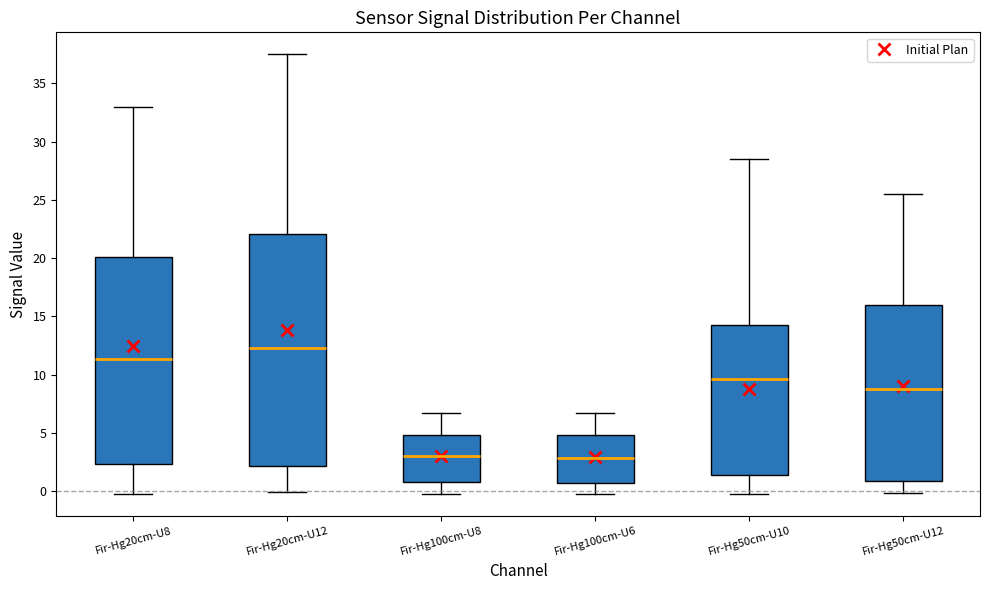

Reading left to right, transcribe this box plot: for each box, give where its median line is, the range the box spans, and where its two whiskers end, as read against the y-axis. The values are not printed on the chart, so give them approximately, as read against the axis.

Fir-Hg20cm-U8: median 11.5, box 2.5 to 20.0, whiskers 0.0 to 33.0
Fir-Hg20cm-U12: median 12.5, box 2.0 to 22.0, whiskers 0.0 to 37.5
Fir-Hg100cm-U8: median 3.0, box 1.0 to 5.0, whiskers 0.0 to 6.5
Fir-Hg100cm-U6: median 3.0, box 1.0 to 5.0, whiskers 0.0 to 7.0
Fir-Hg50cm-U10: median 9.5, box 1.5 to 14.5, whiskers 0.0 to 28.5
Fir-Hg50cm-U12: median 9.0, box 1.0 to 16.0, whiskers 0.0 to 25.5